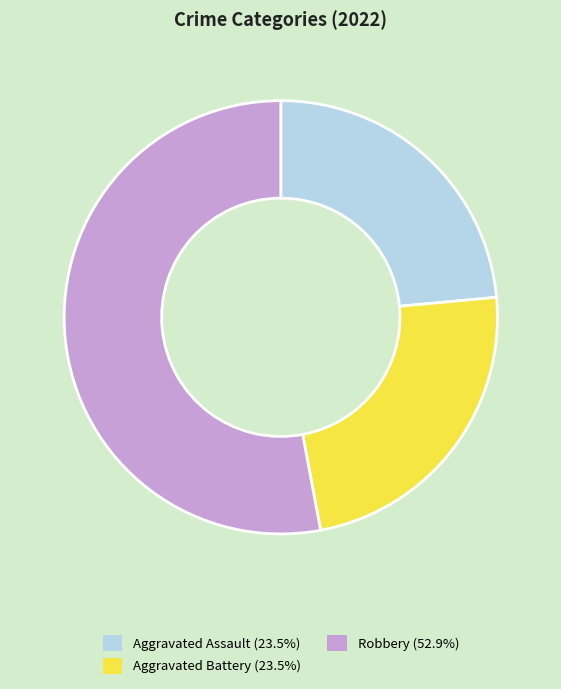

Do Robbery (52.9%) and Aggravated Assault (23.5%) together represent more than half of the pie?

Yes